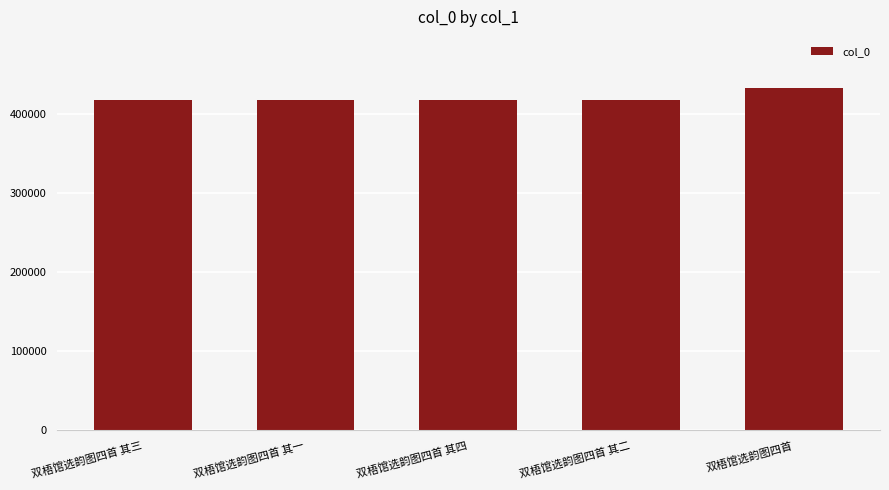

What value does the data have at 双梧馆选韵图四首?

433245